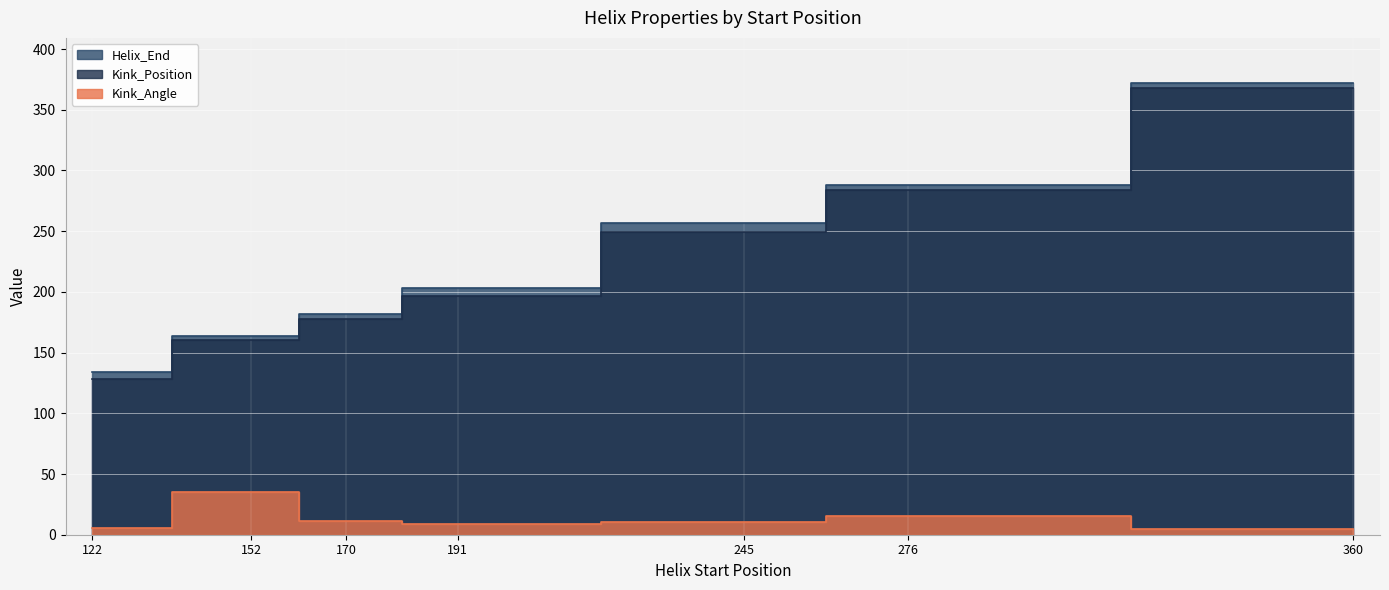

Which category has the lowest value across all series?

360